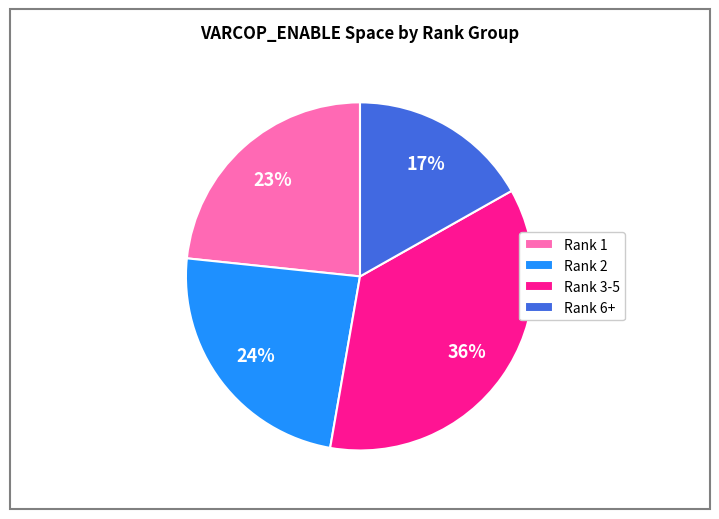

To the nearest percent, what portion does Rank 1 represent?

23%